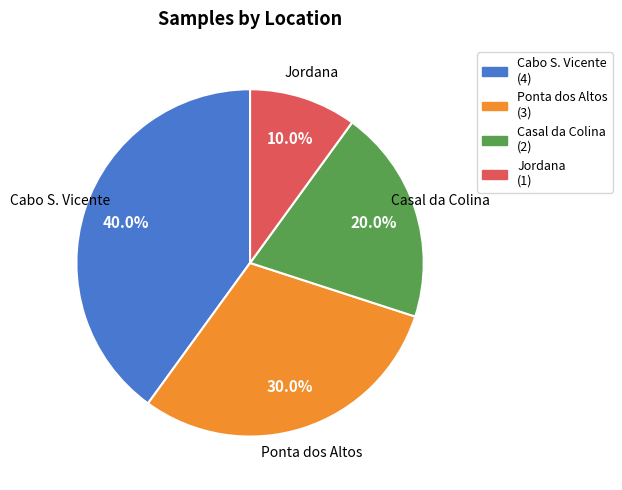

What is the total percentage of Ponta dos Altos and Jordana?

40.0%